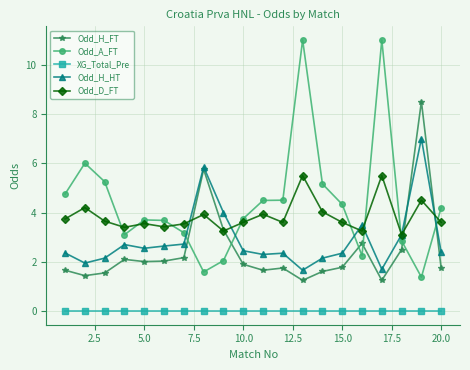

What are all the series names shown in the legend?

Odd_H_FT, Odd_A_FT, XG_Total_Pre, Odd_H_HT, Odd_D_FT